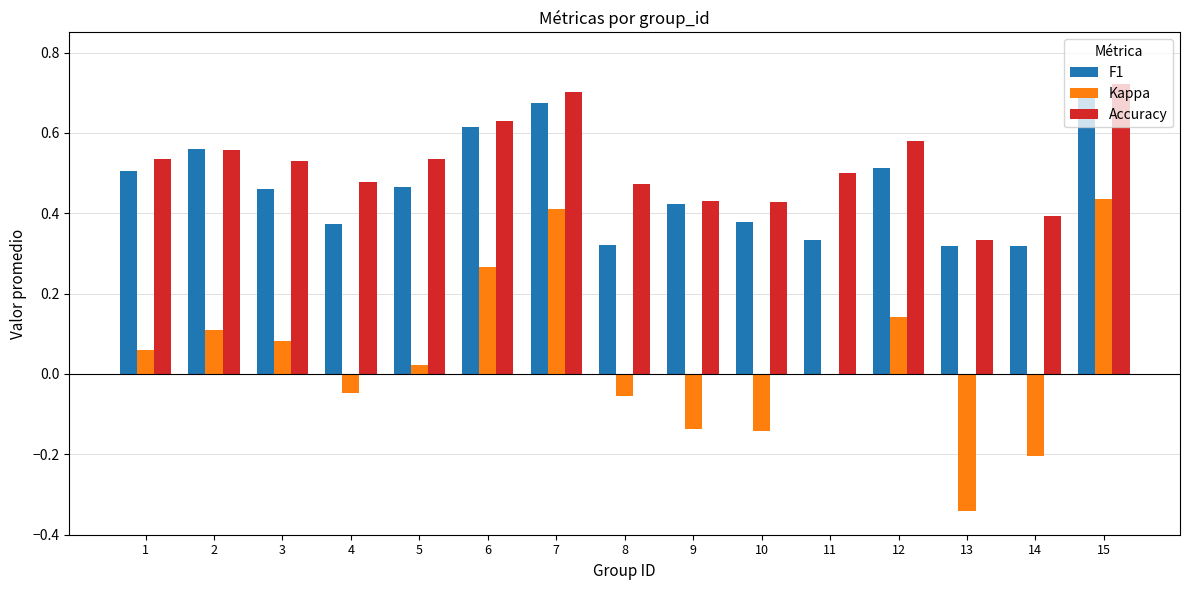

Is it true that Accuracy equals 0.6 at 14?

False